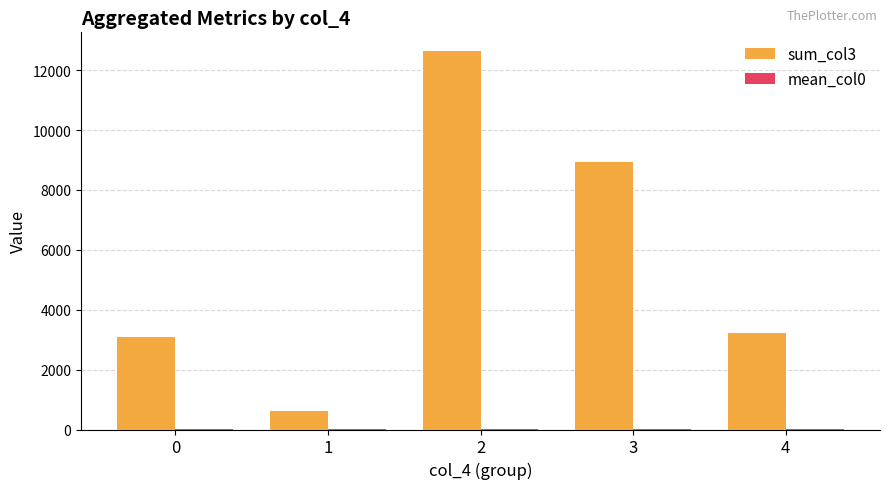

Which series has the largest total across all categories?

sum_col3